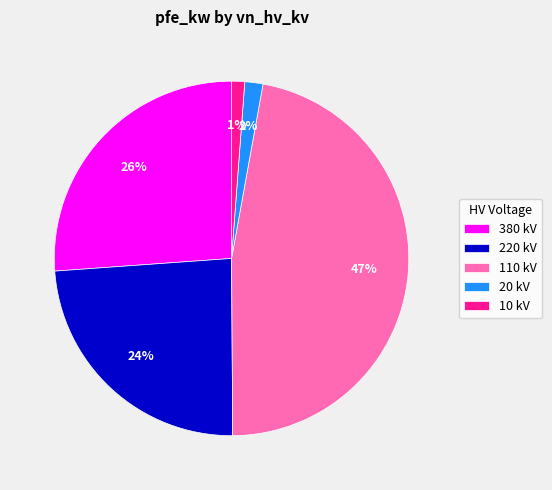

Is there a majority slice in this chart?

No